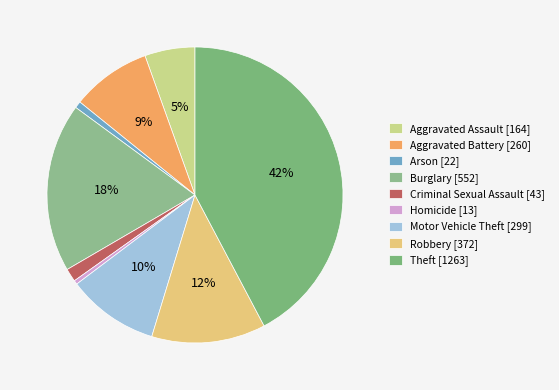

Is Theft the majority of the pie?

No